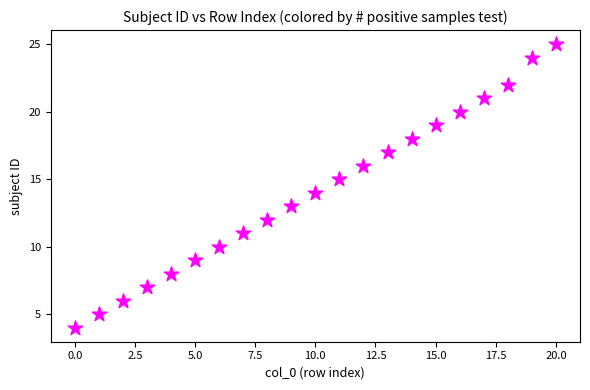

What is the range of Y values (max minus min)?

21